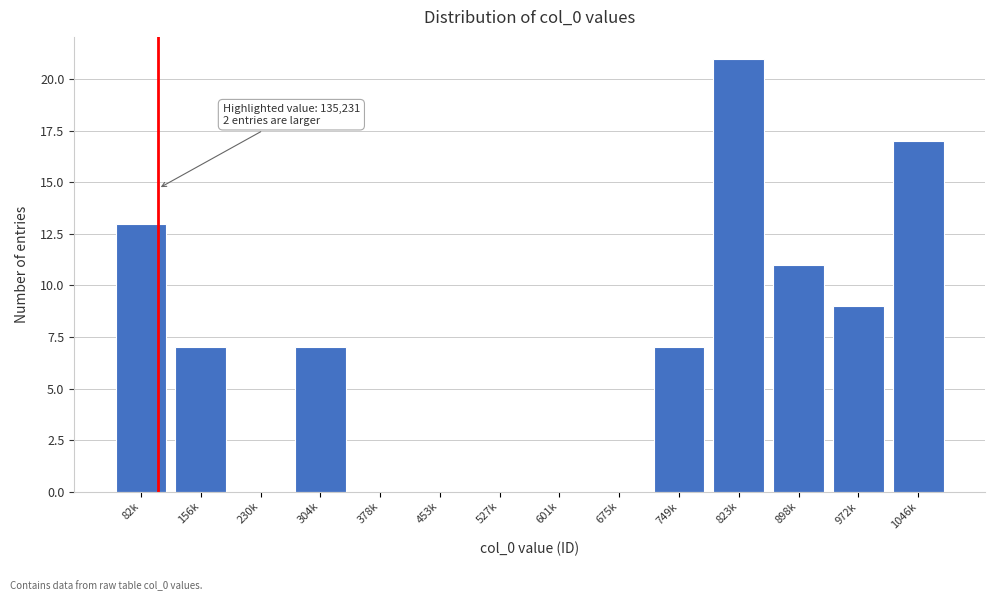

Reading right to left, transcribe all the data shown in this chart.

1046k=17	972k=9	898k=11	823k=21	749k=7	675k=0	601k=0	527k=0	453k=0	378k=0	304k=7	230k=0	156k=7	82k=13